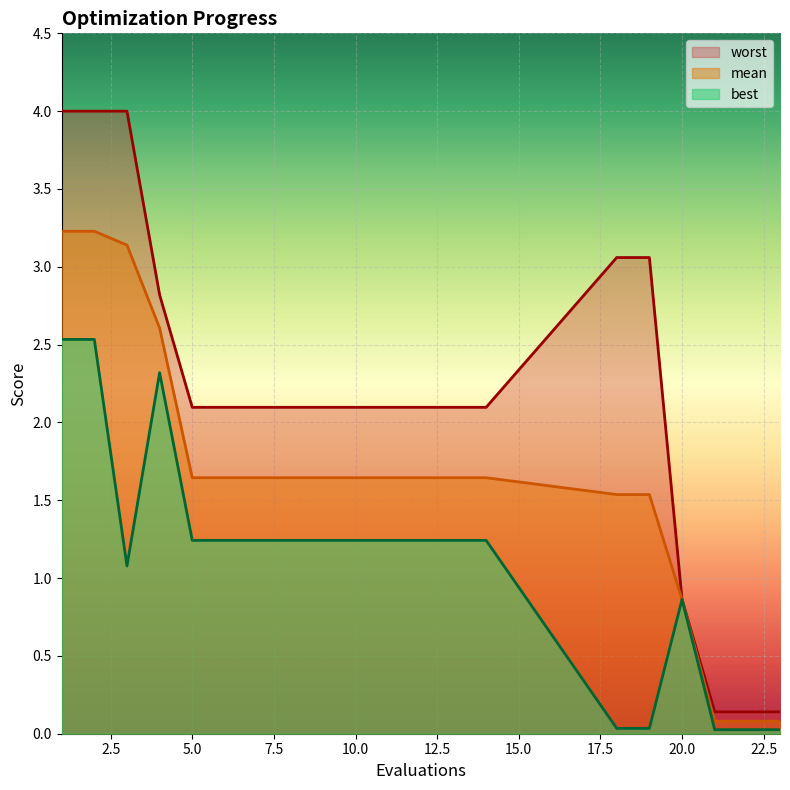

The mean series shows 3.2 at 1. True or false?

True